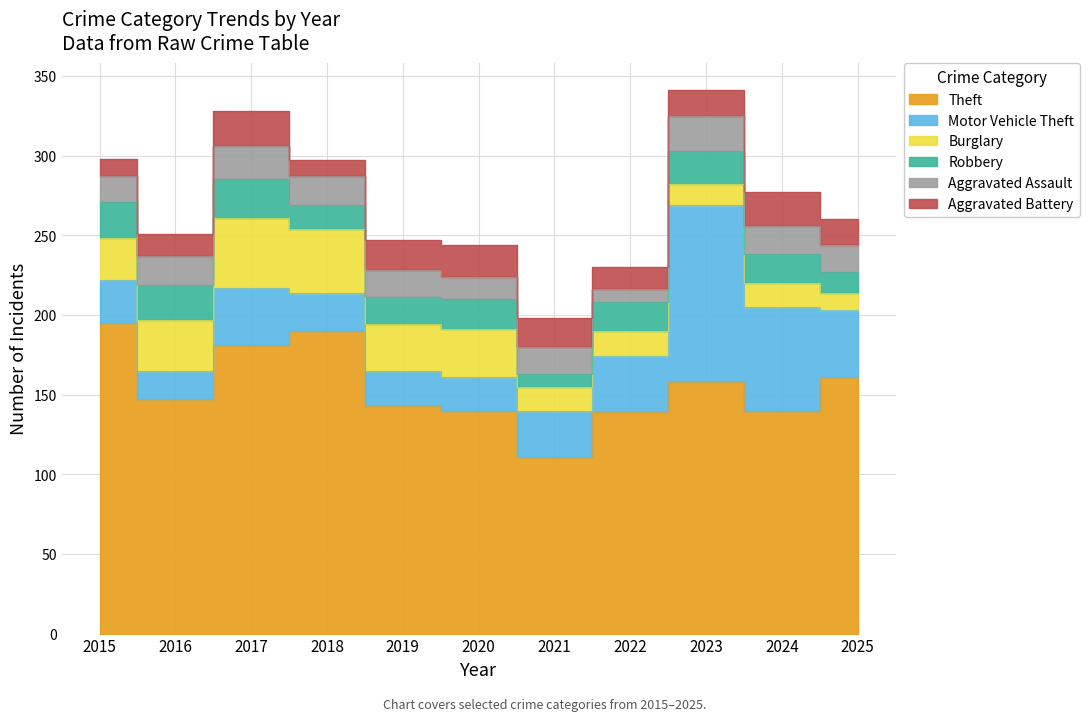

Which series has the largest total across all categories?

Theft